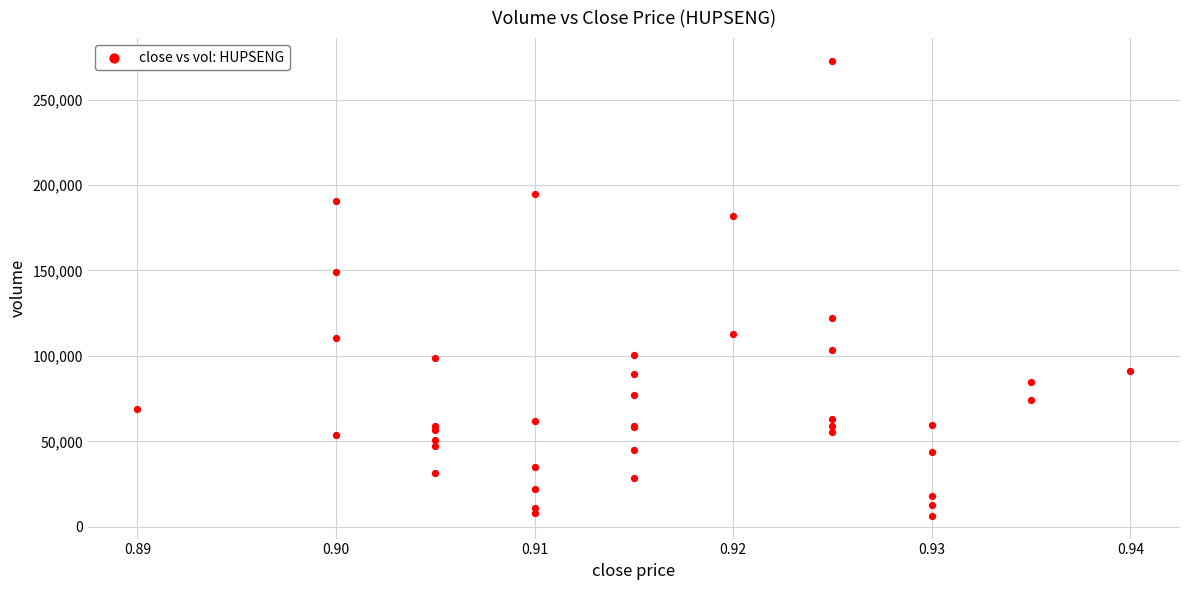

What Y value in the scatter plot is closest to 139550?

149300